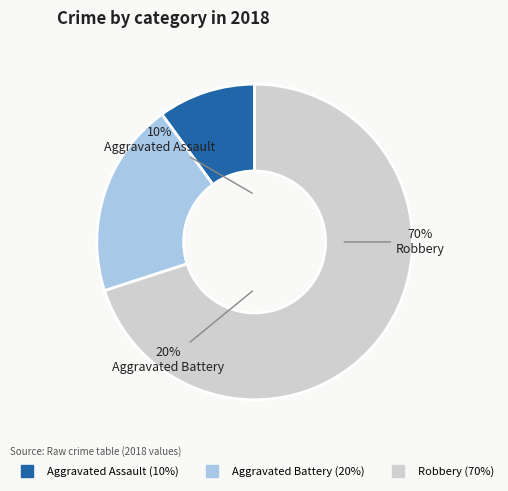

Is there a majority slice in this chart?

Yes